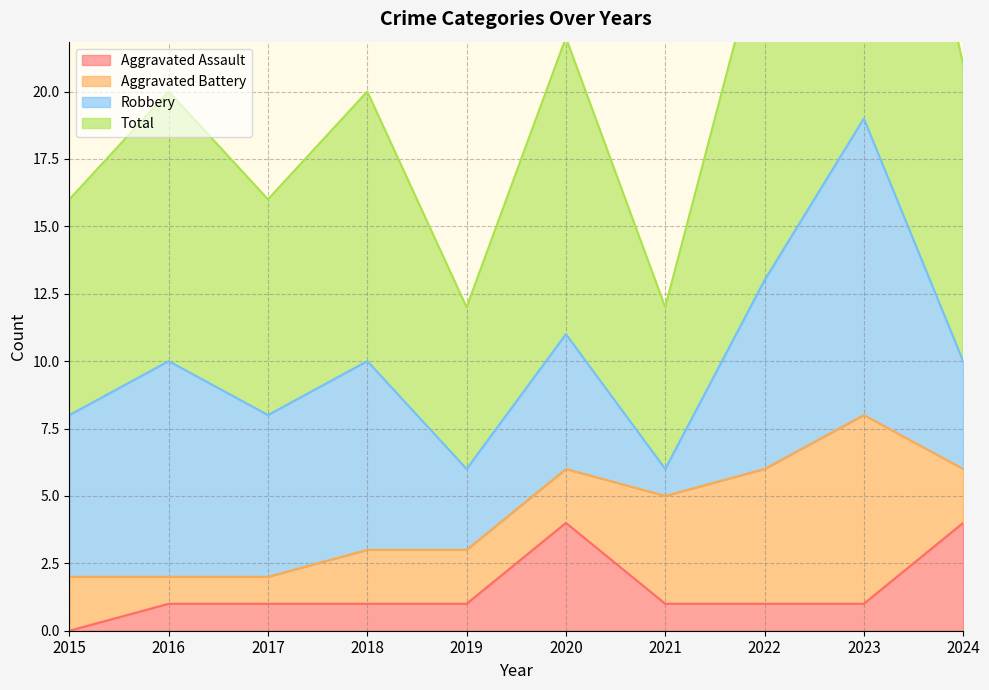

True or false: Aggravated Assault has a value of 1 at 2022.

True